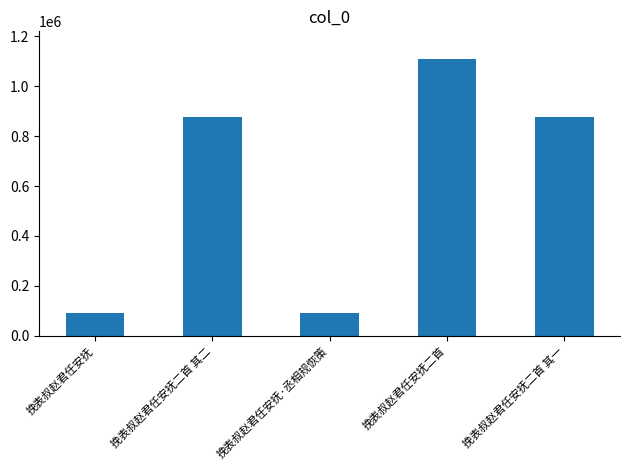

Does the chart contain any negative values?

No